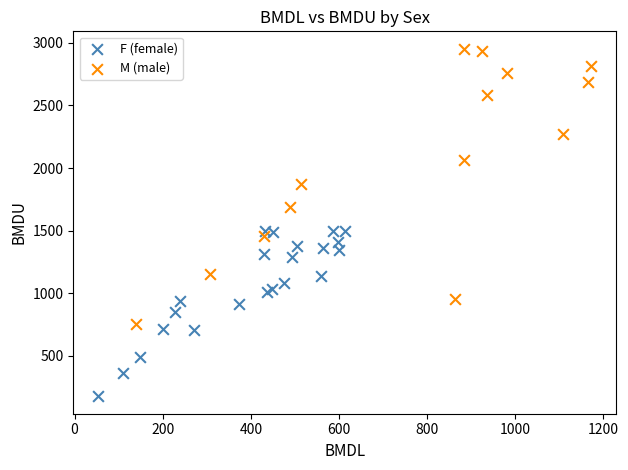

Which series reaches the maximum Y coordinate?

M (male)